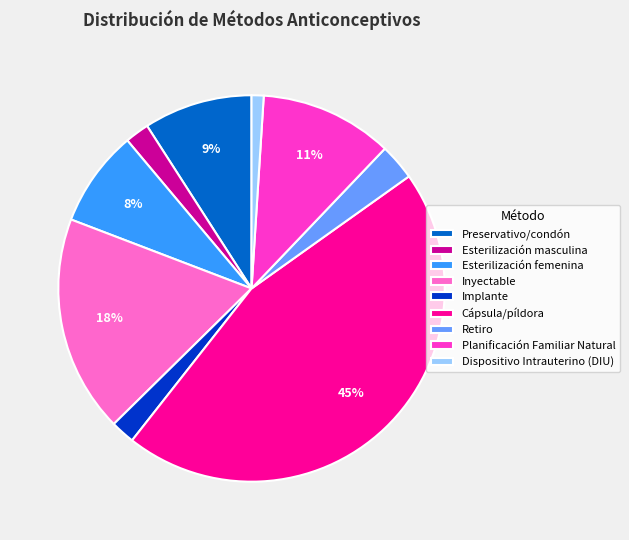

Is it true that Dispositivo Intrauterino (DIU) is 11% of the pie?

False